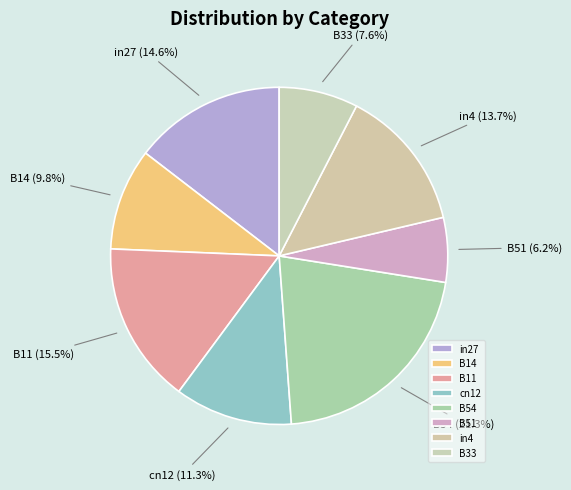

To the nearest percent, what percentage of the pie is in4?

14%